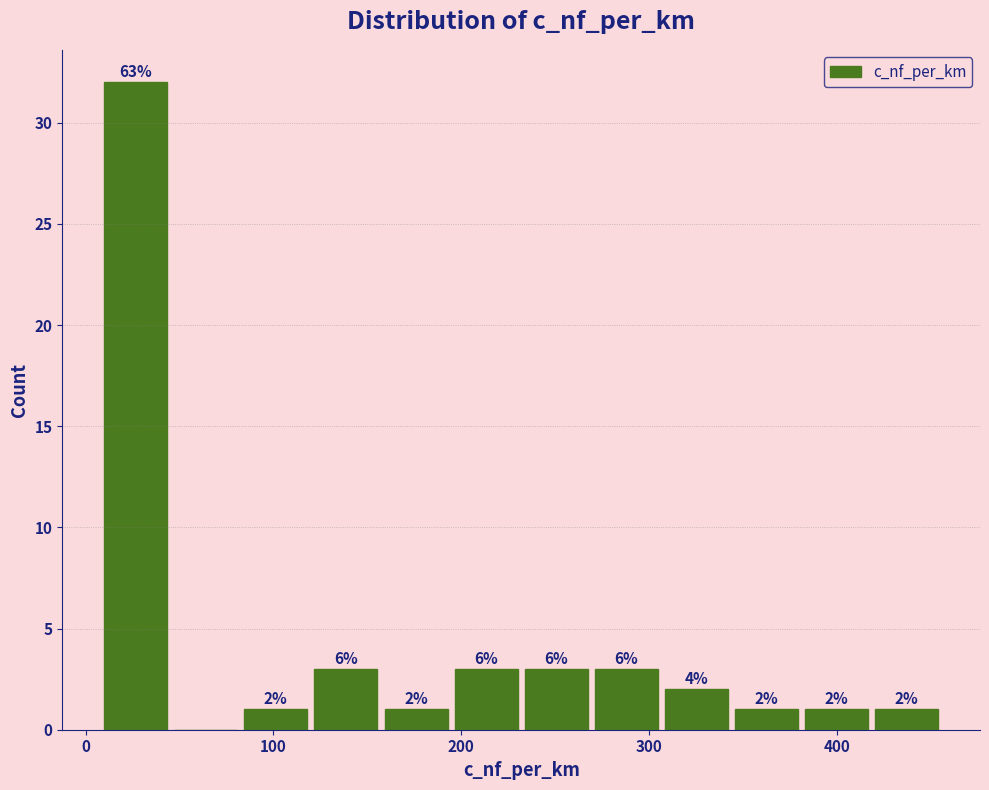

Read against the x-axis, roughly where is the centre of the tallest bar?

30